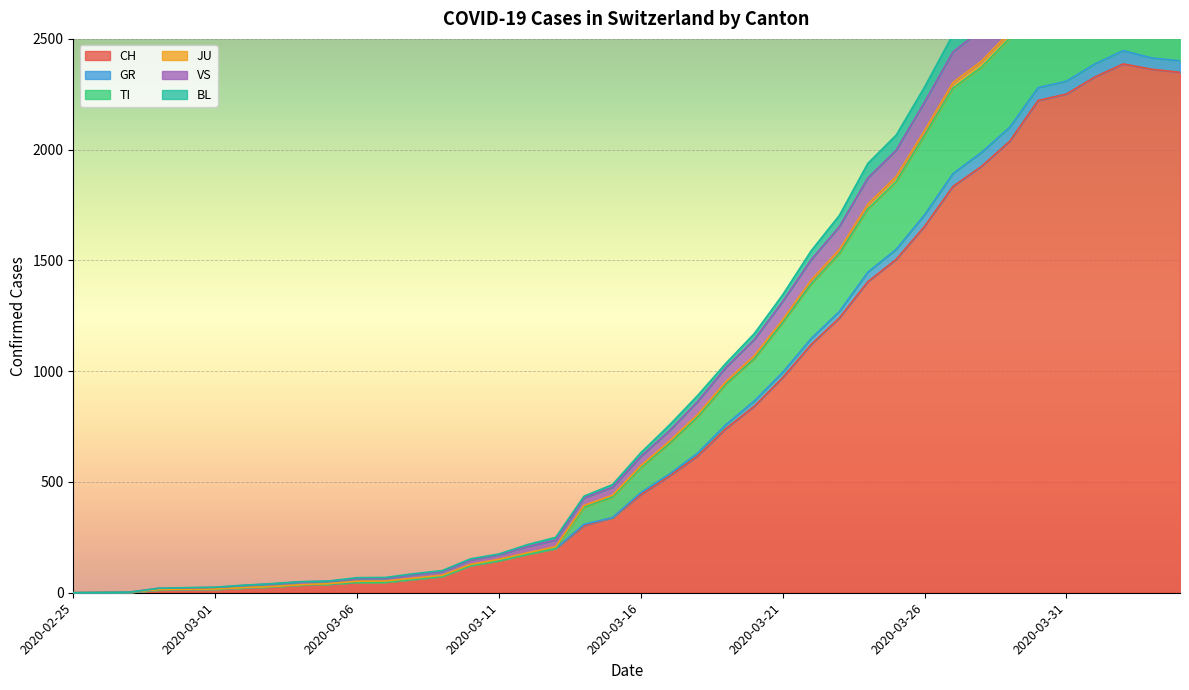

The value of GR at 2020-03-23 is 555. True or false?

False